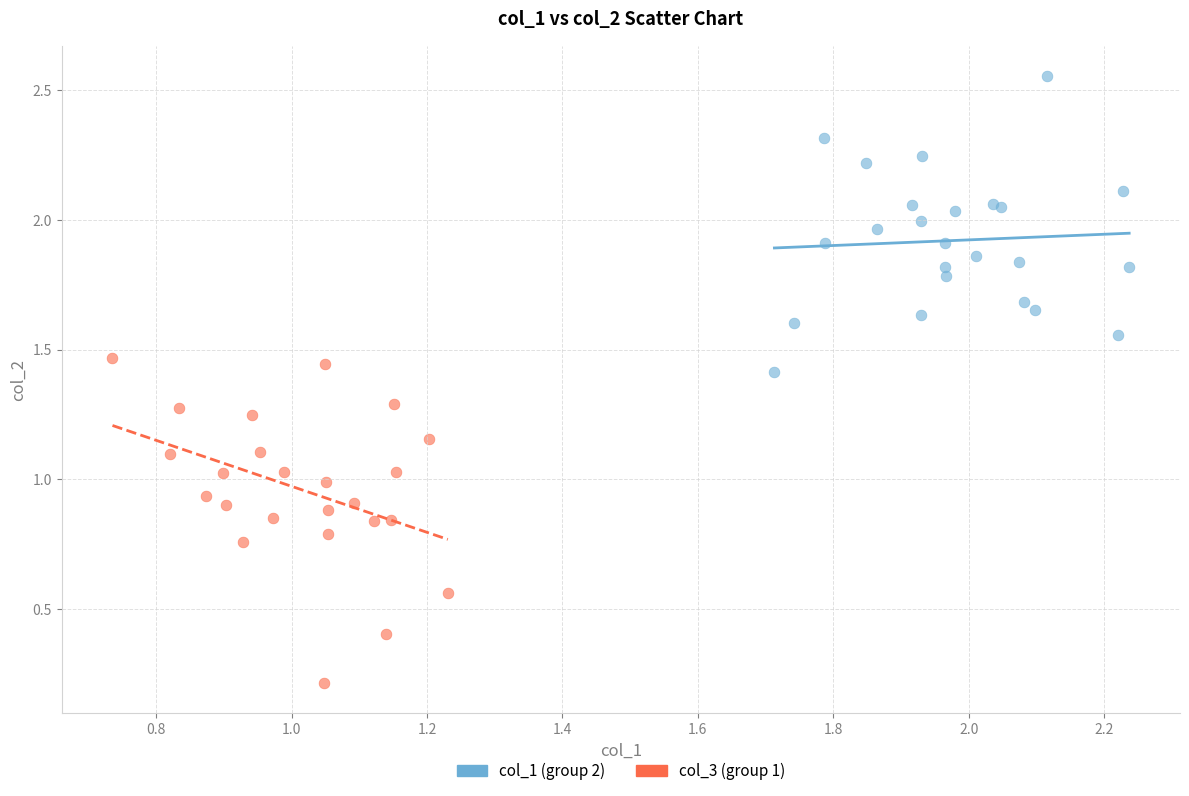

What are all the series names shown in the legend?

col_1 (group 2), col_3 (group 1)